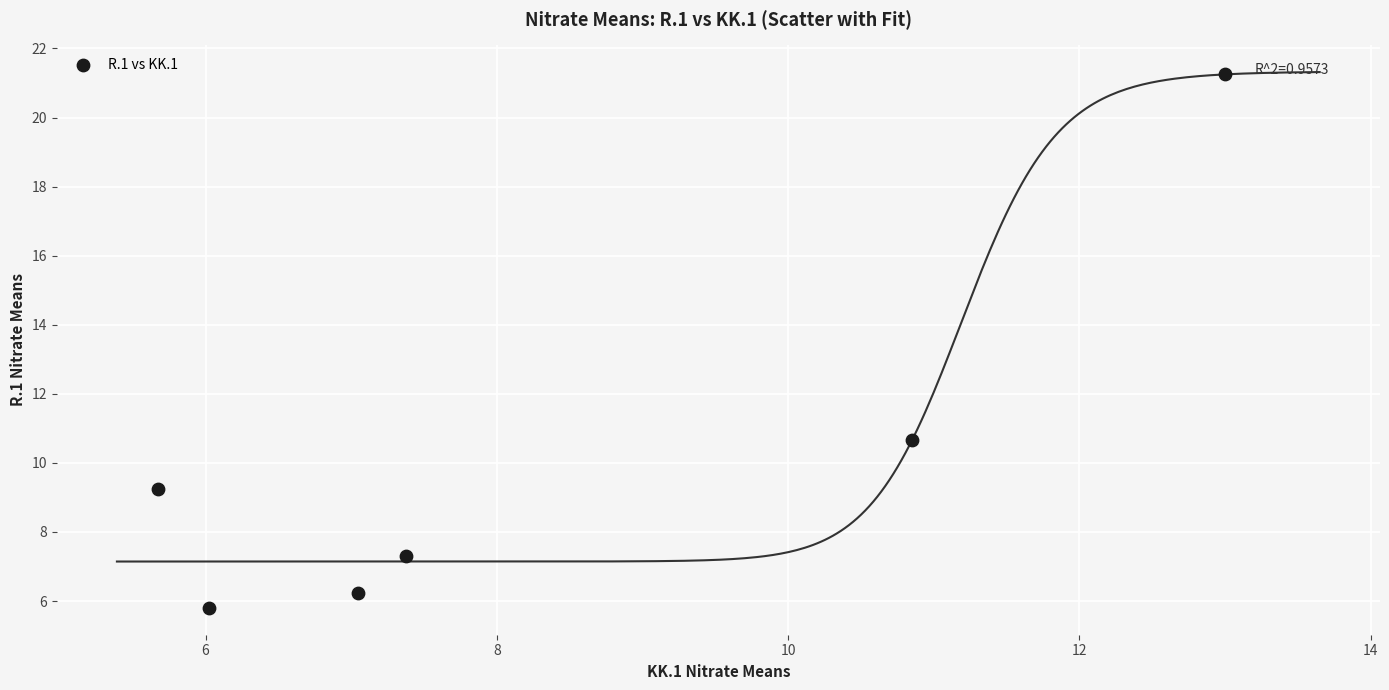

What is the average X value?

8.3